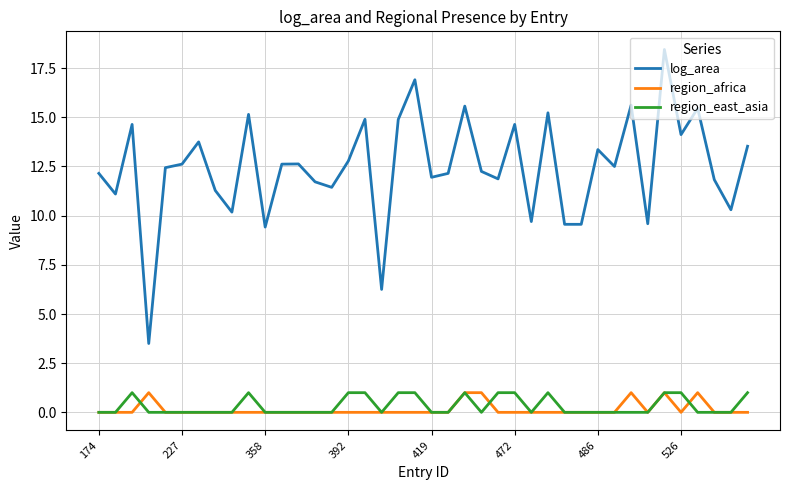

Which series has the largest total across all categories?

log_area